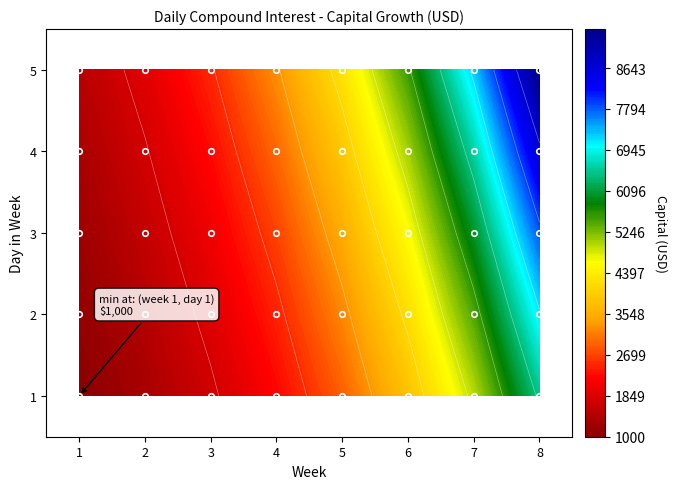

What is the sum of all 2 values?

7968.7